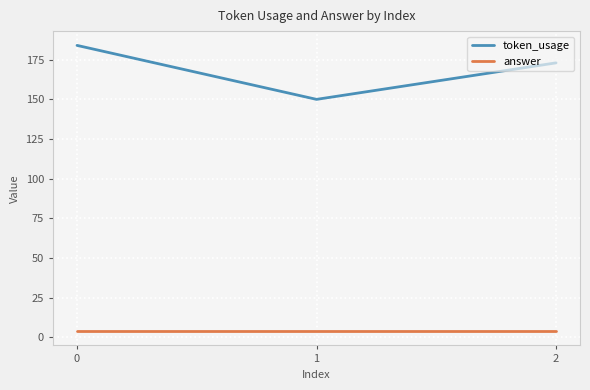

What is the maximum value shown in the chart?

184